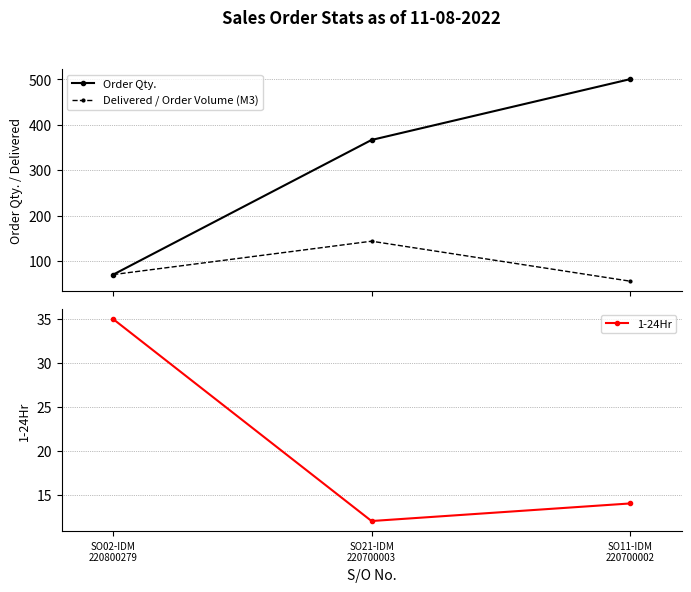

True or false: 1-24Hr has a value of 50.5 at SO02-IDM
220800279.

False